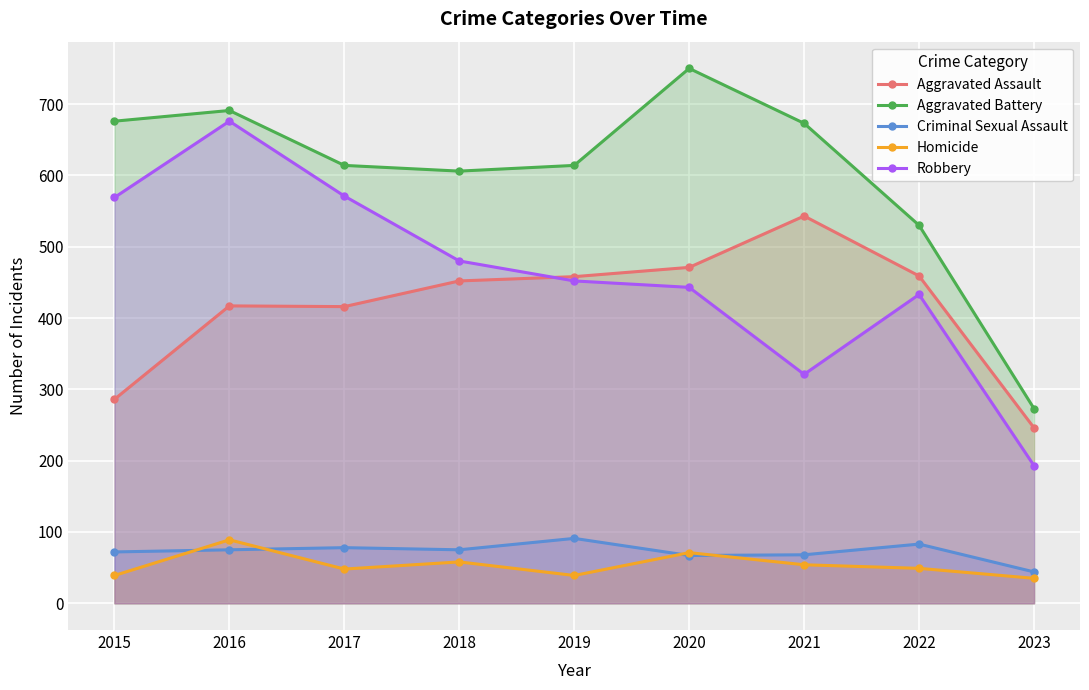

Reading left to right, list all the values displayed in this chart.

Aggravated Assault: 286	417	416	452	458	471	543	459	246
Aggravated Battery: 676	691	614	606	614	750	673	530	273
Criminal Sexual Assault: 72	75	78	75	91	67	68	83	44
Homicide: 39	89	48	58	39	71	54	49	35
Robbery: 569	676	571	480	452	443	321	433	193